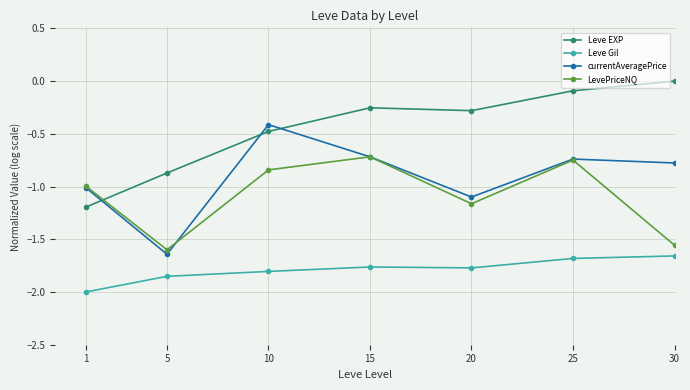

What is the total value across all series at 30?

-4.0